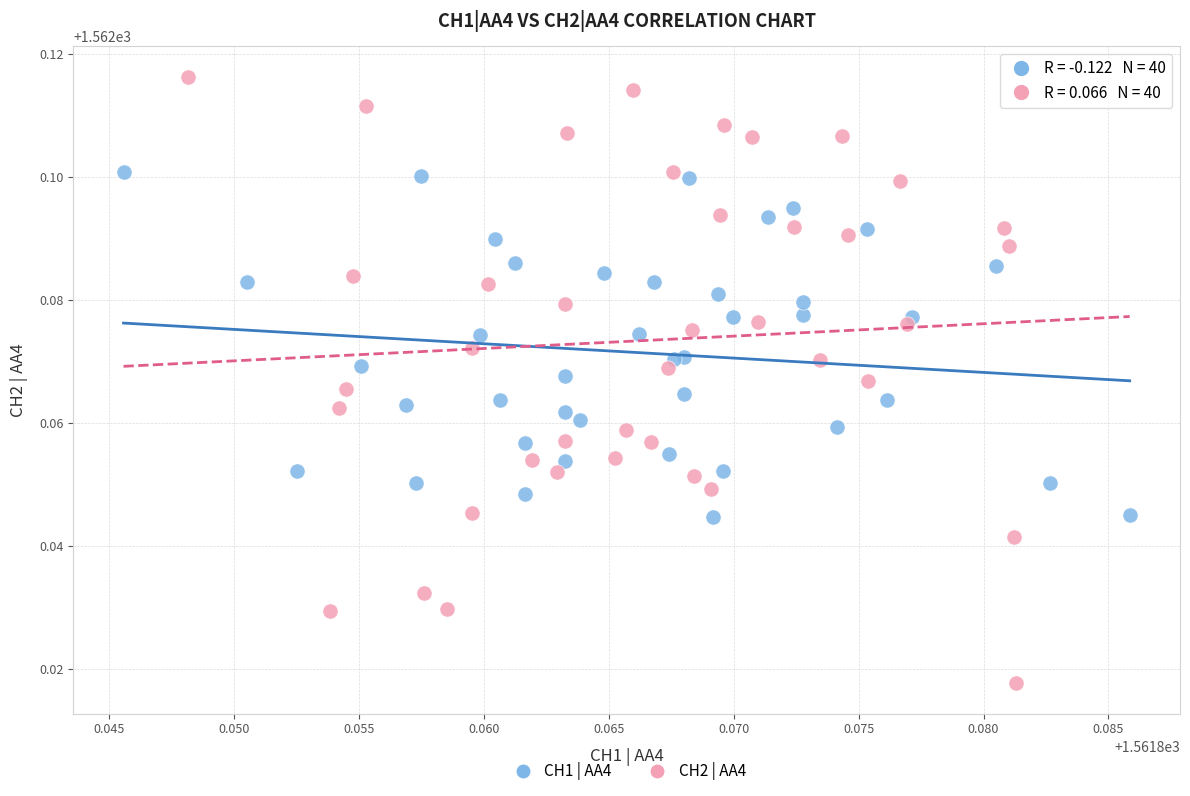

Which series has the widest spread of Y values?

CH2 | AA4